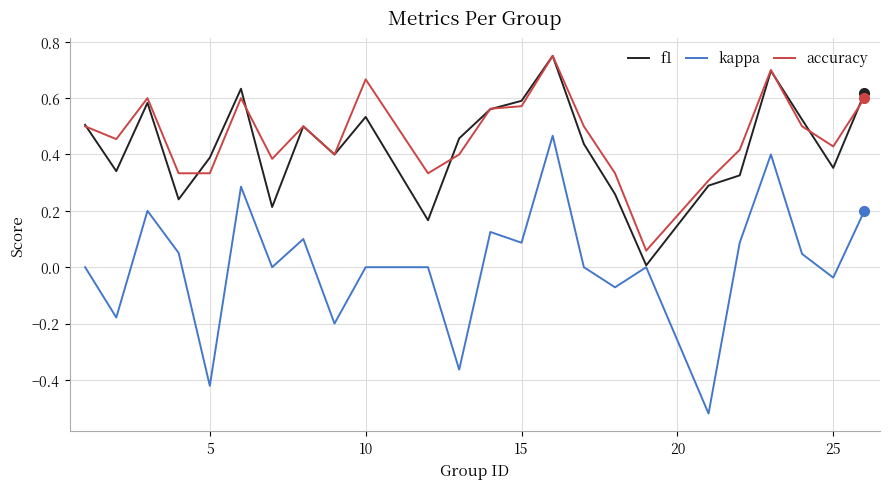

True or false: accuracy and kappa intersect in this chart.

False